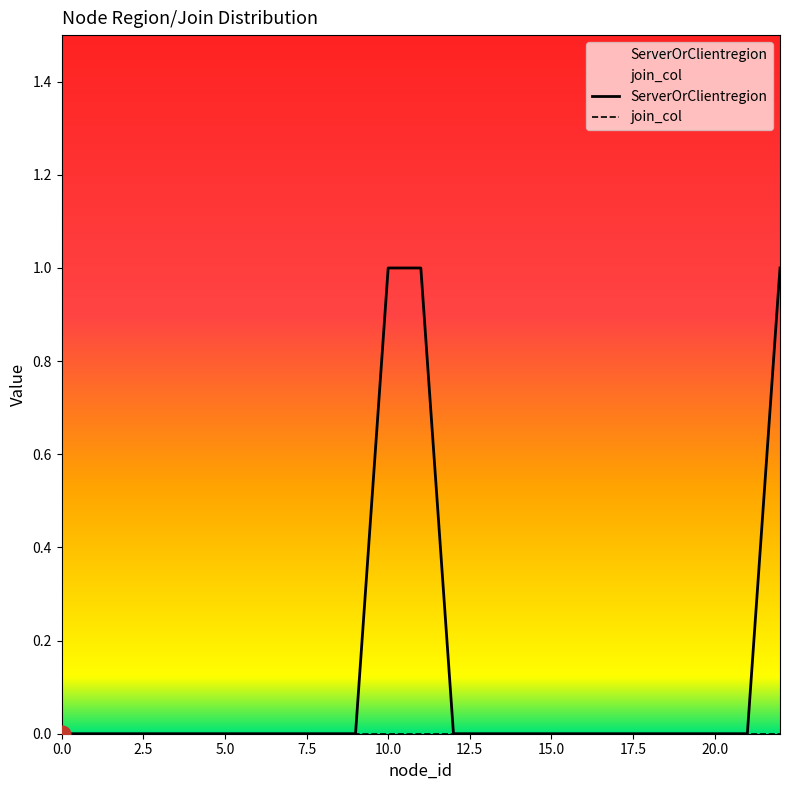

Which series has the widest spread of values?

ServerOrClientregion